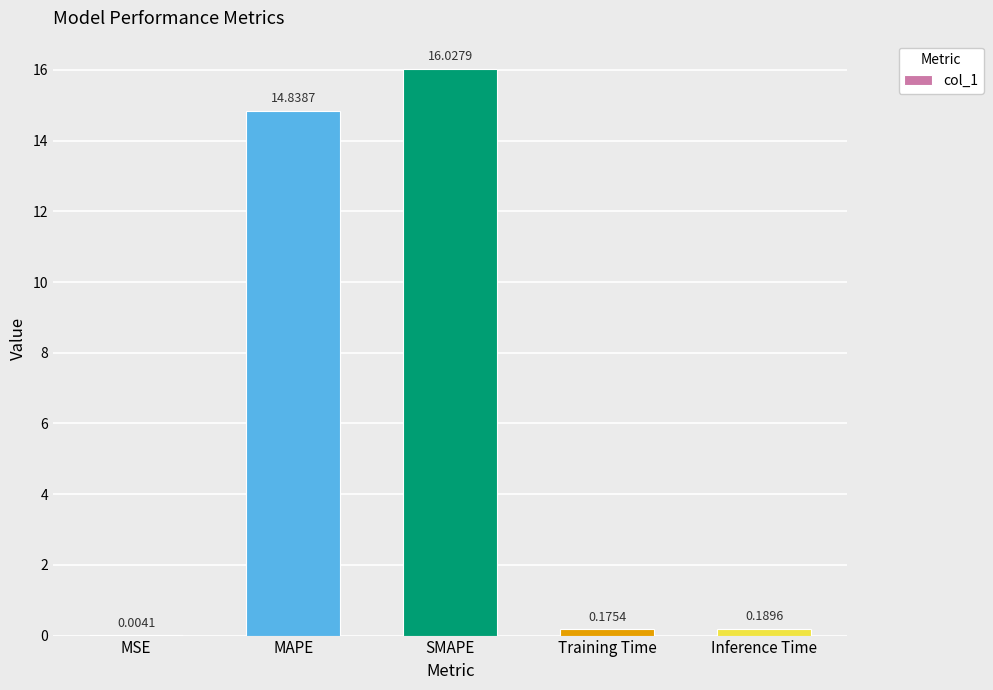

What is the sum of all values?

31.2